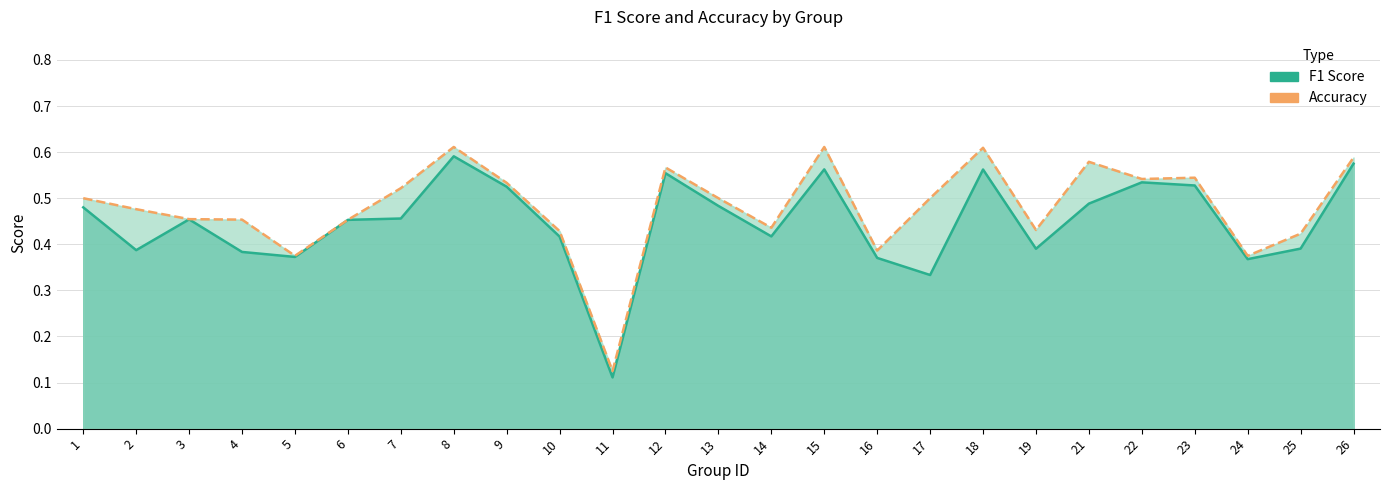

At which category does accuracy reach its first local valley?

5